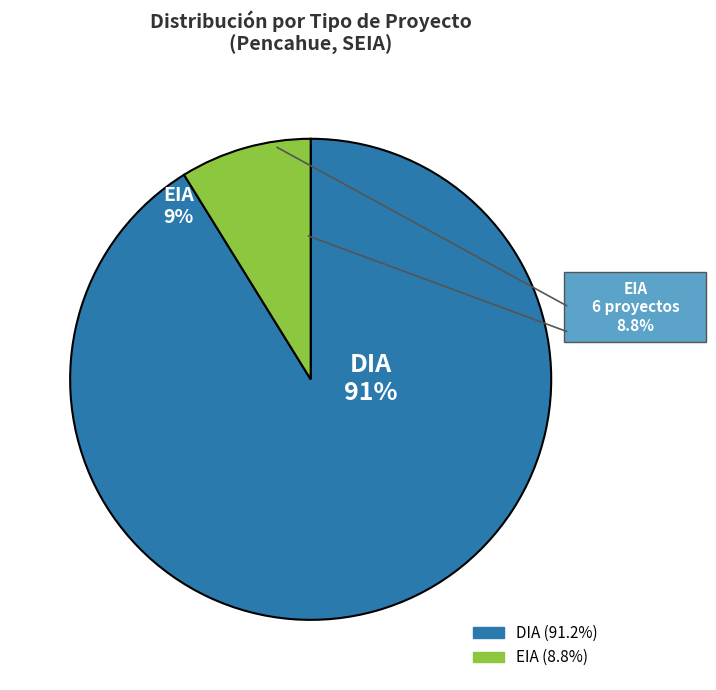

To the nearest percent, what is the difference between the DIA and EIA slice percentages?

82%